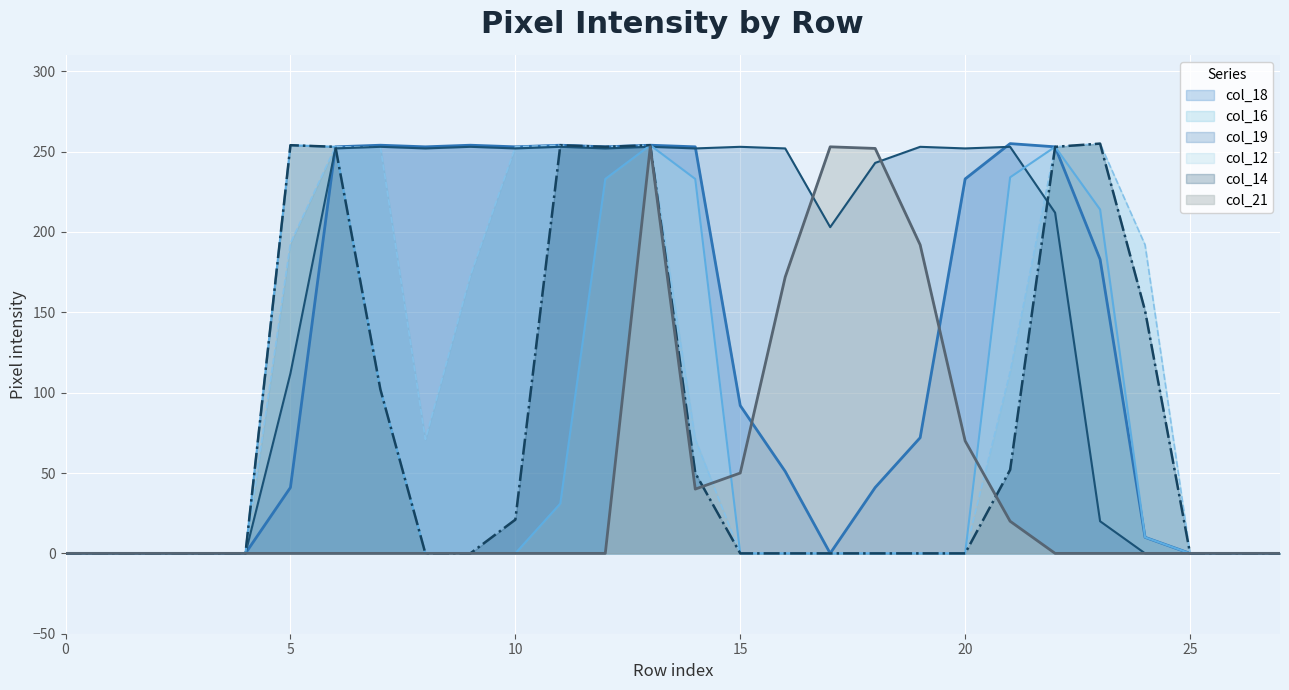

True or false: col_12 (line) and col_16 (line) intersect in this chart.

False